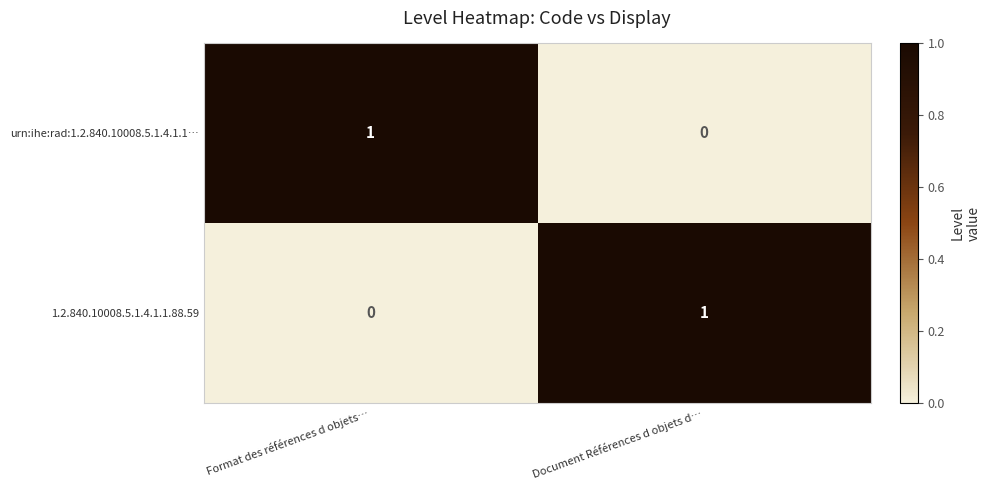

Is it true that 1.2.840.10008.5.1.4.1.1.88.59 equals 0 at Format des références d objets…?

True